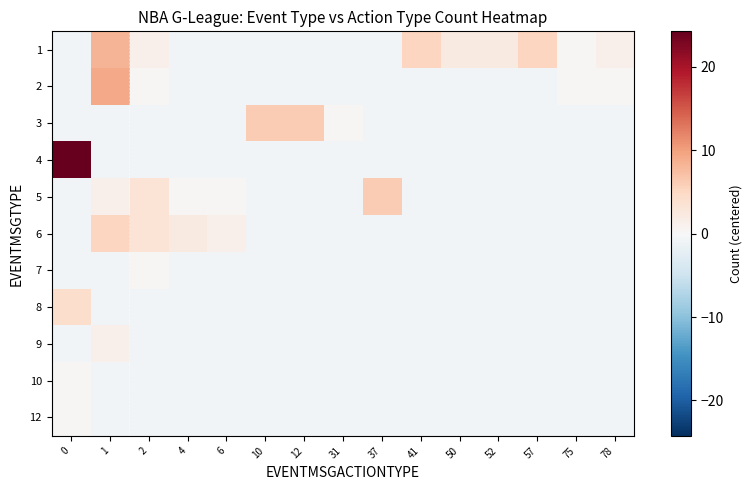

What is the spread (max minus min) of values at 78?

2.0